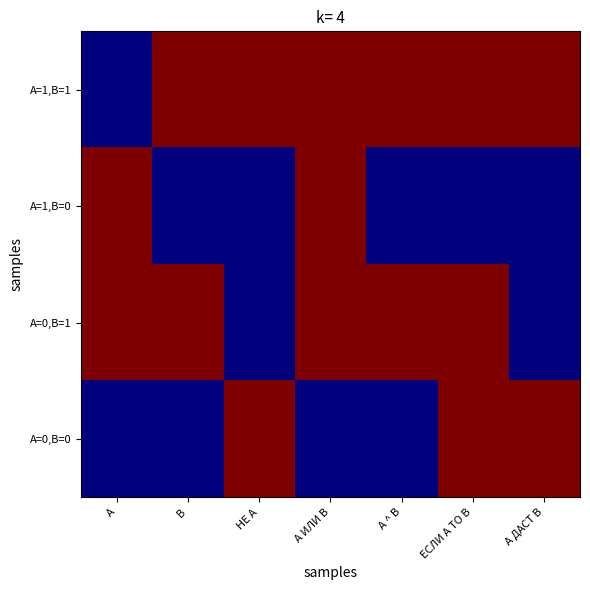

Between A and А ИЛИ В, which series saw the biggest shift?

A=1,B=1